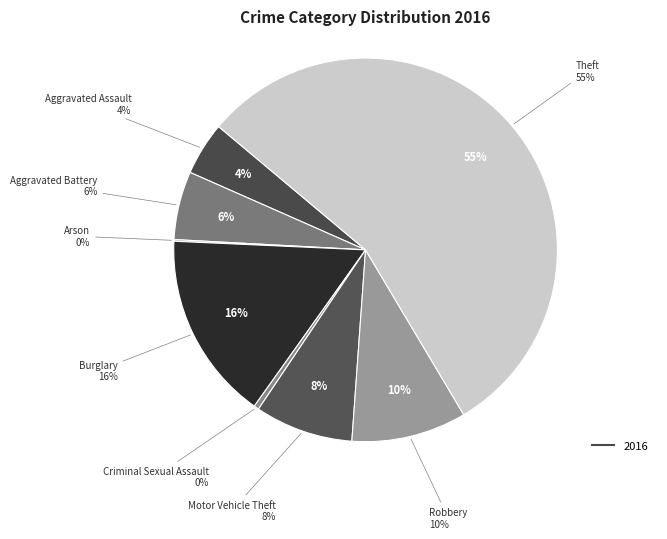

Which slice is the smallest?

Arson